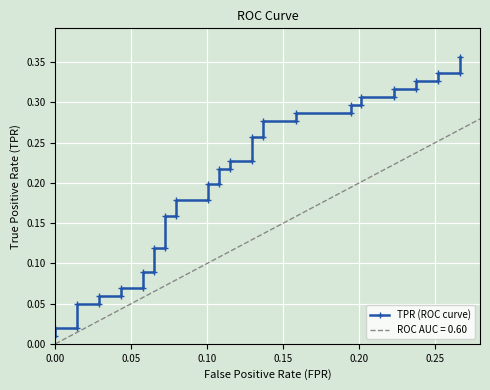

Reading left to right, transcribe all the data shown in this chart.

0.0	0.0	0.0	0.0	0.0	0.1	0.1	0.1	0.1	0.1	0.1	0.1	0.1	0.2	0.2	0.2	0.2	0.2	0.2	0.2	0.2	0.2	0.2	0.3	0.3	0.3	0.3	0.3	0.3	0.3	0.3	0.3	0.3	0.3	0.3	0.3	0.3	0.3	0.3	0.4